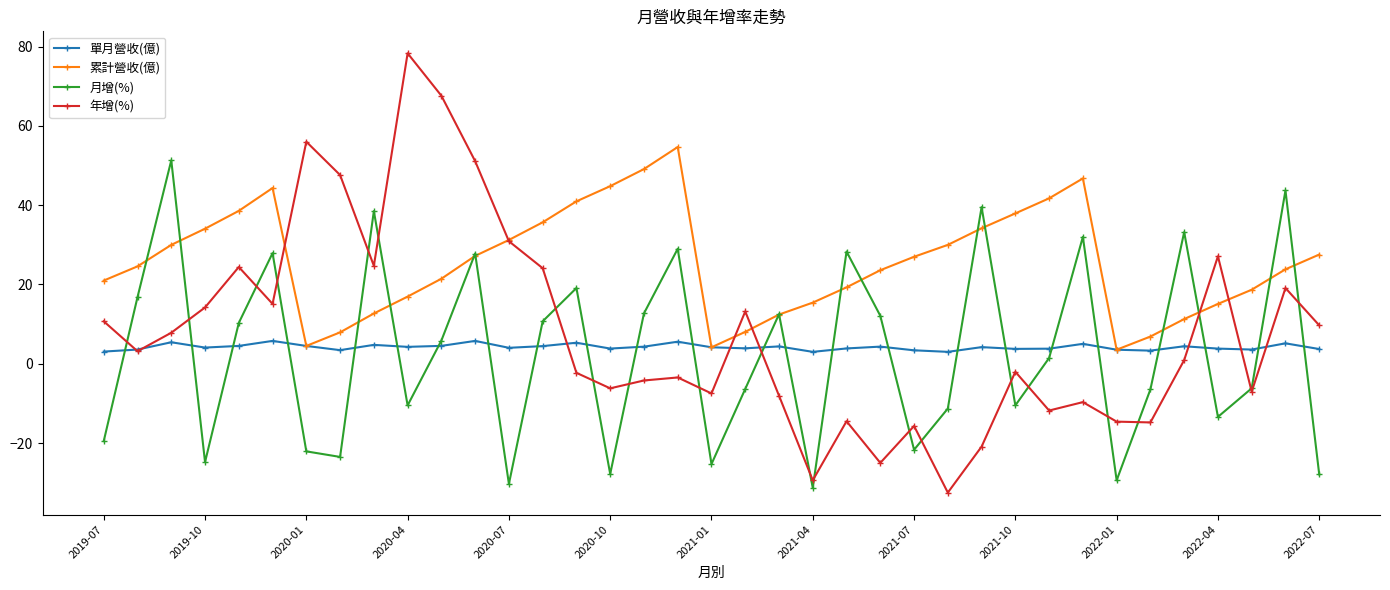

Count the number of categories in the chart.

37